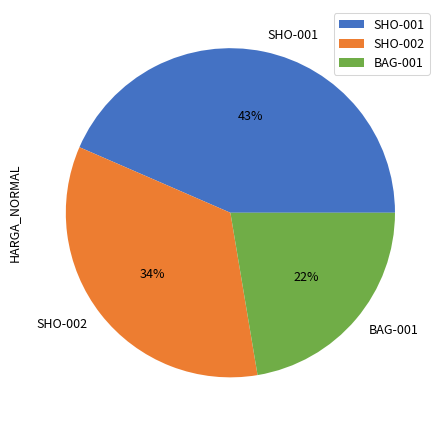

Combined, do BAG-001 and SHO-002 account for over 50%?

Yes